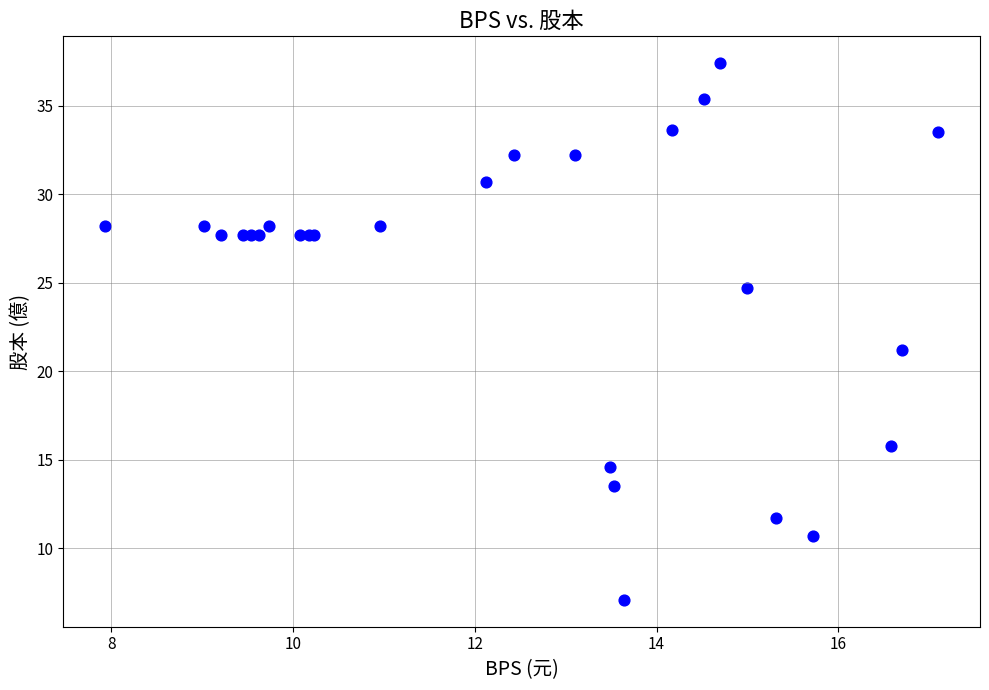

What Y value in the scatter plot is closest to 22?

21.2